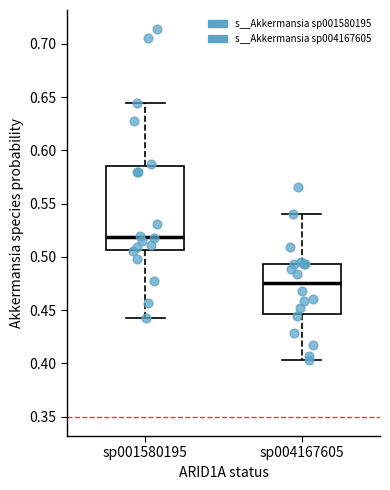

Where does the median line of the box for sp004167605 sit on the y-axis? The values are not printed on the chart, so give them approximately, as read against the axis.

0.475